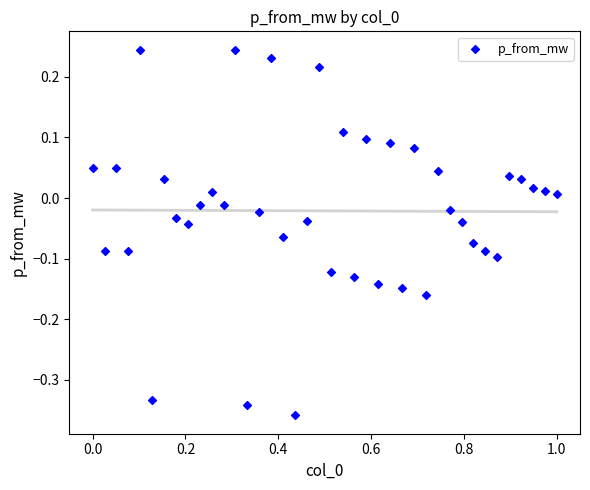

What is the range of X values (max minus min)?

1.0